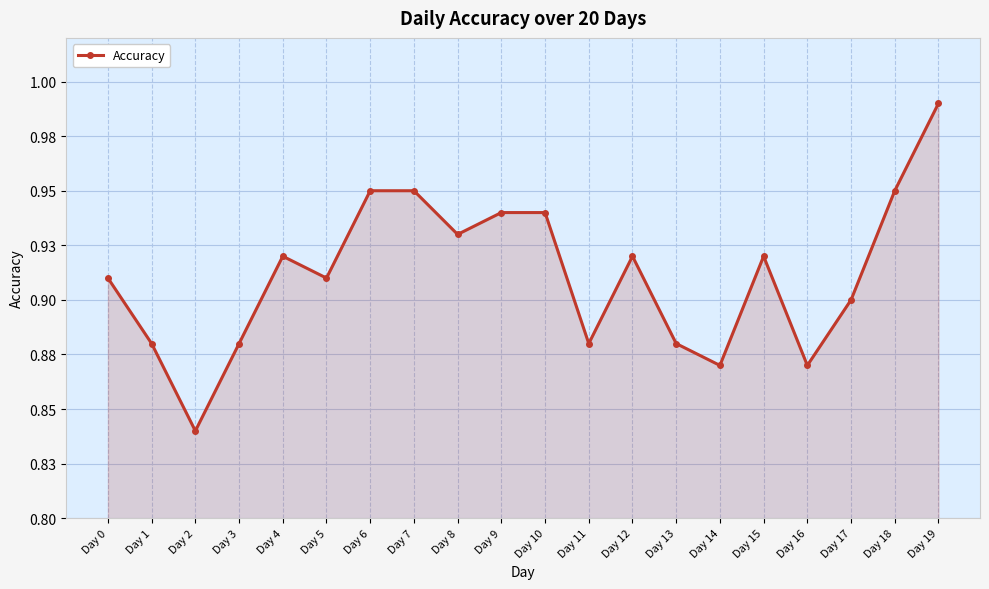

At which category does the chart reach its minimum across all series?

Day 2